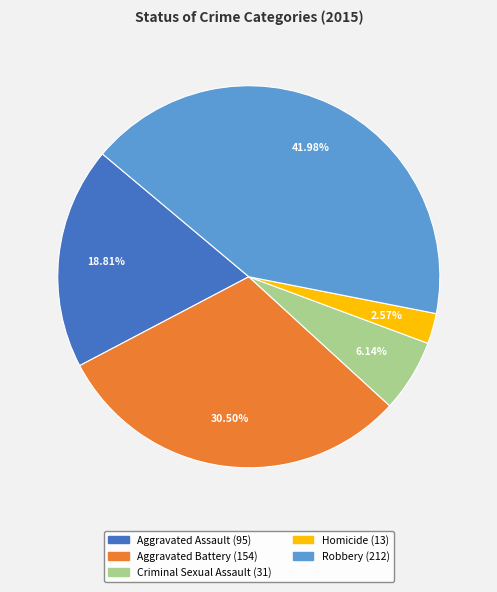

Count the number of slices in the pie.

5